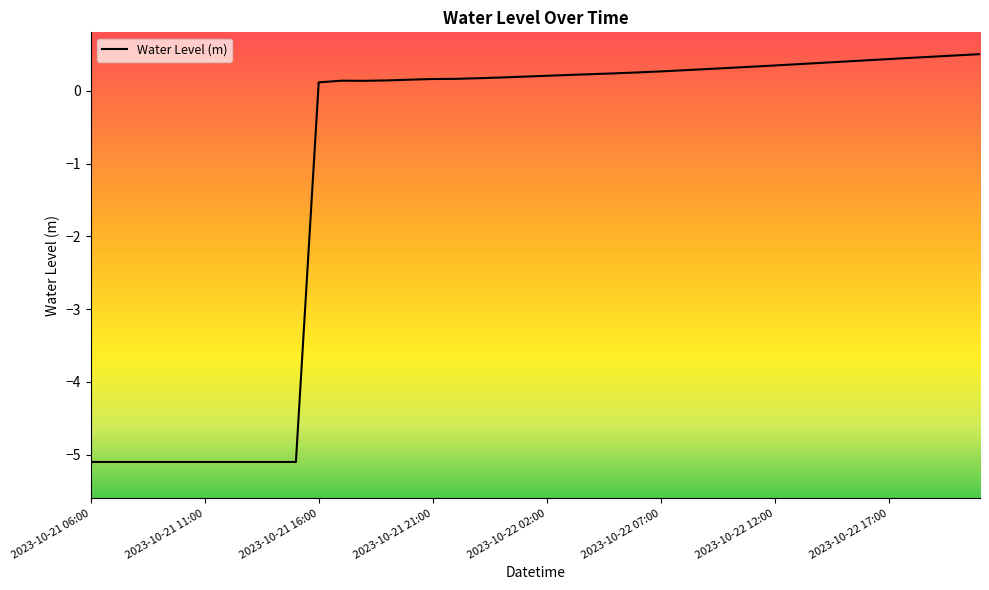

What is the difference between the maximum and minimum values?

5.6